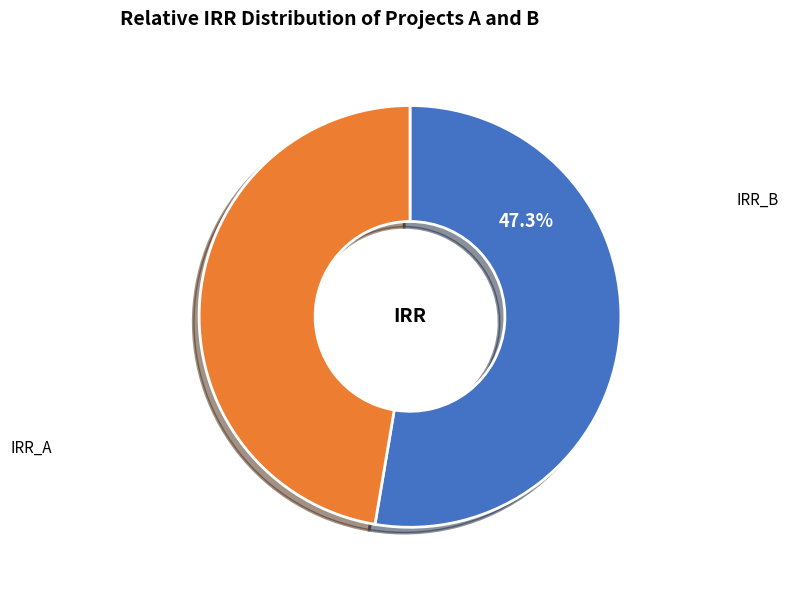

Rank the categories by value from lowest to highest.

IRR_B, IRR_A